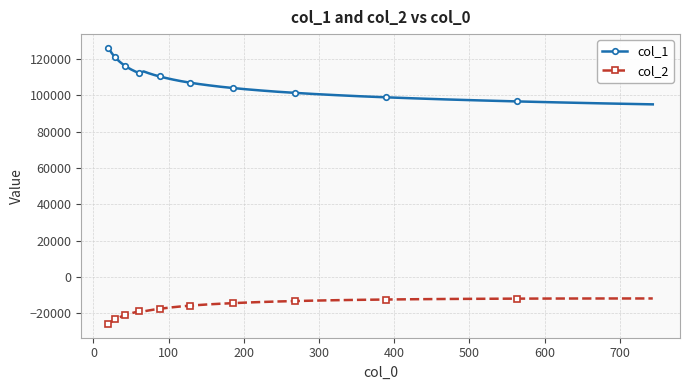

In col_1, how many points are lower than both neighbors (excluding endpoints)?

1